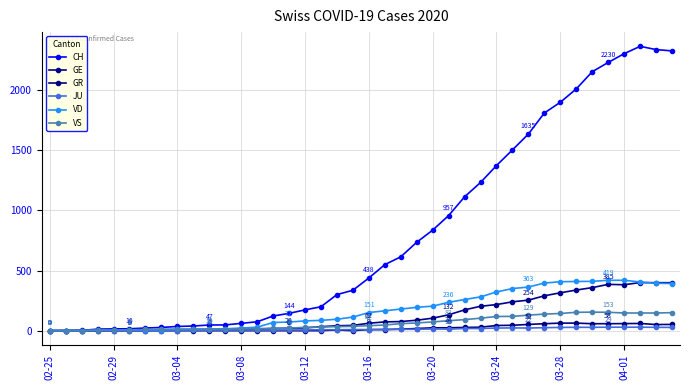

How many lines are shown in the chart?

6